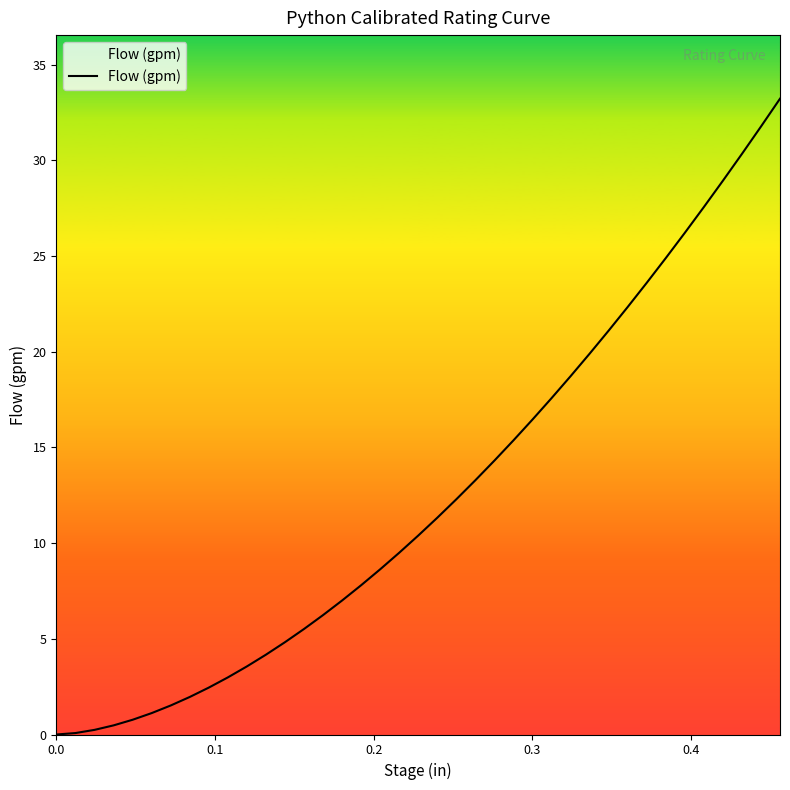

What is the difference between the maximum and minimum values?

33.2